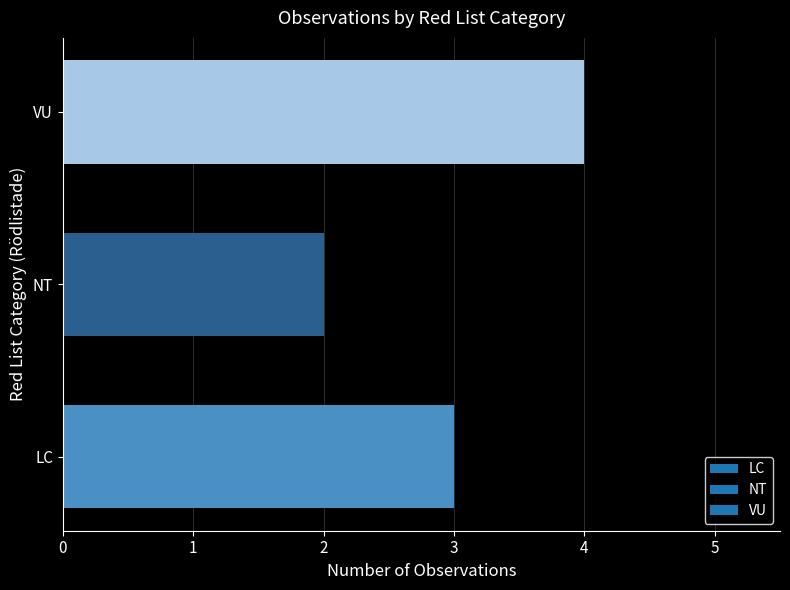

Between LC and VU, which is larger?

VU